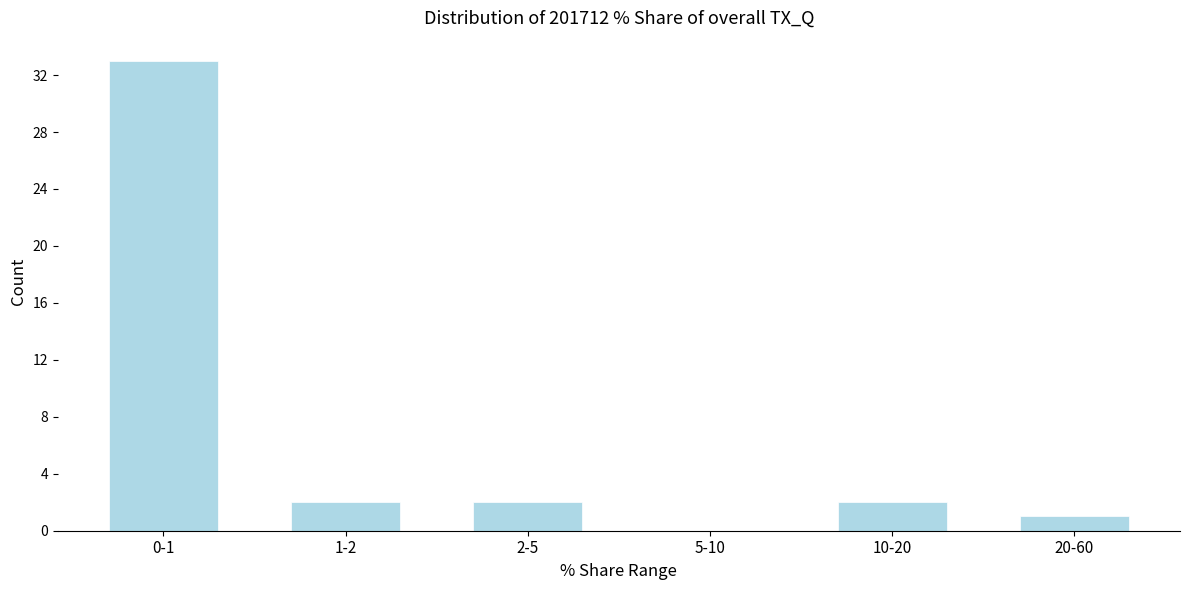

Reading right to left, extract all data points from this chart.

20-60=1	10-20=2	5-10=0	2-5=2	1-2=2	0-1=33